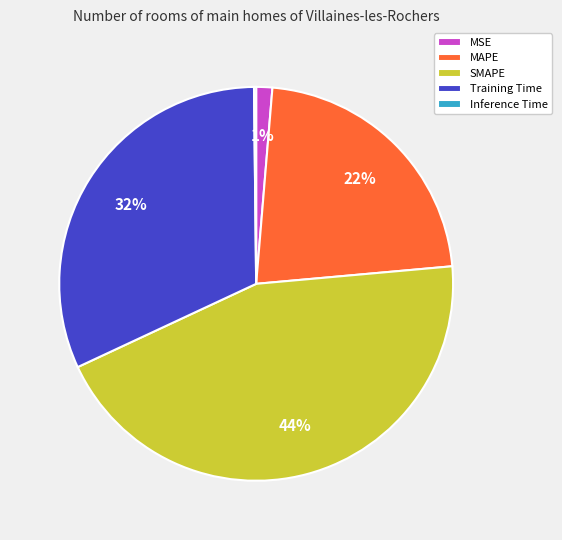

What is the largest slice in the pie chart?

SMAPE